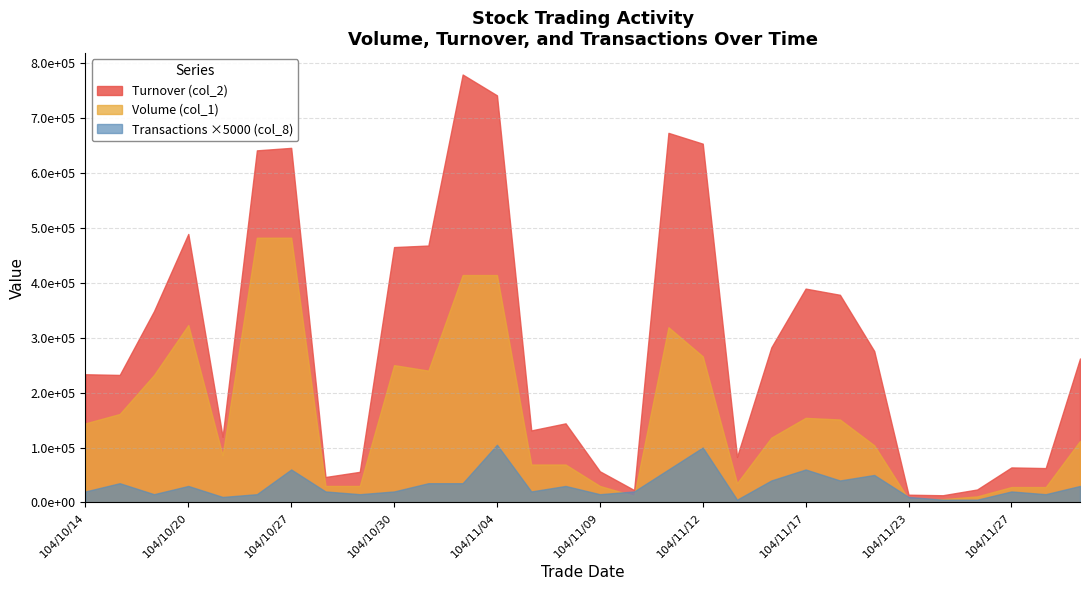

Which category has the highest value across all series?

104/11/03